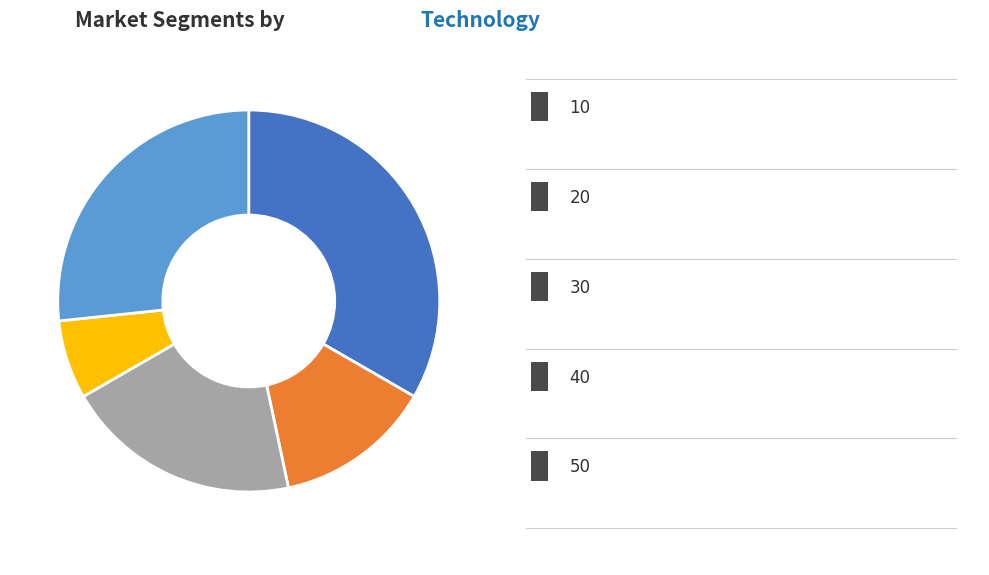

Is there any slice that represents more than half of the pie?

No